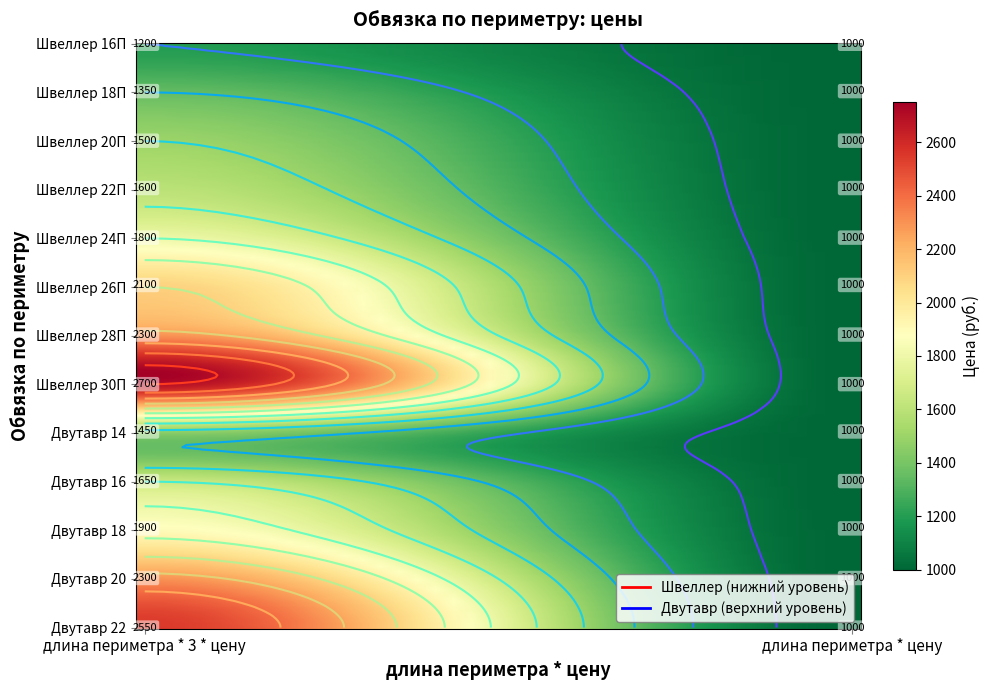

What is the difference between the maximum and minimum values in the Швеллер 26П series?

1100